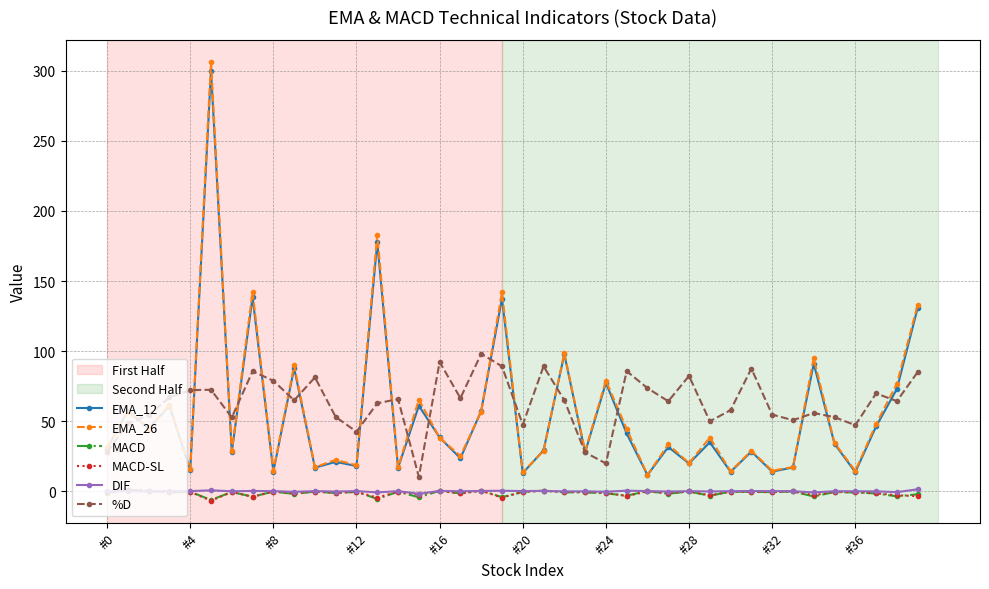

True or false: DIF has more than 0 interior local peaks.

True